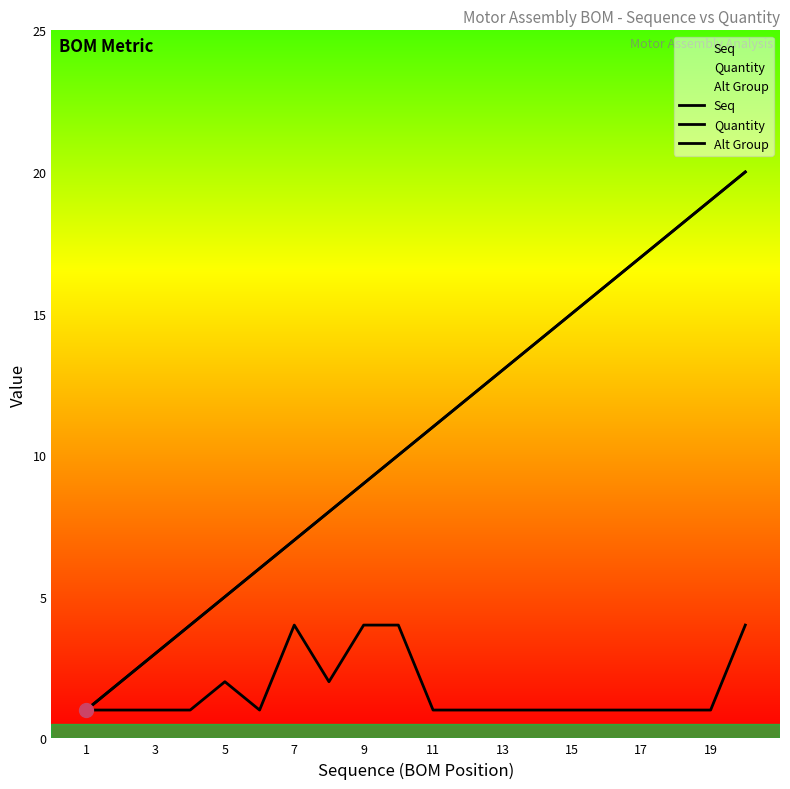

The Alt Group series shows 1 at 3. True or false?

False